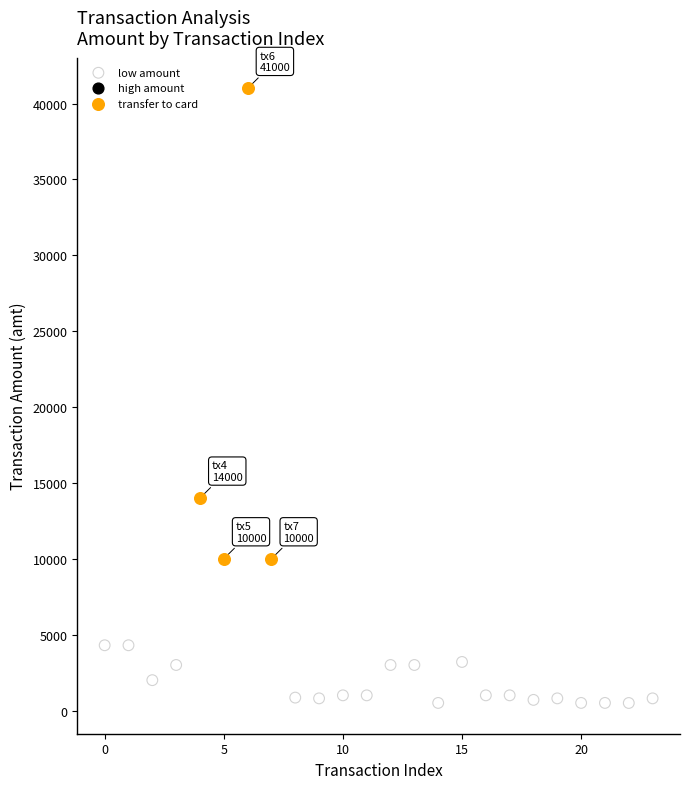

Which series has the widest spread of Y values?

transfer to card